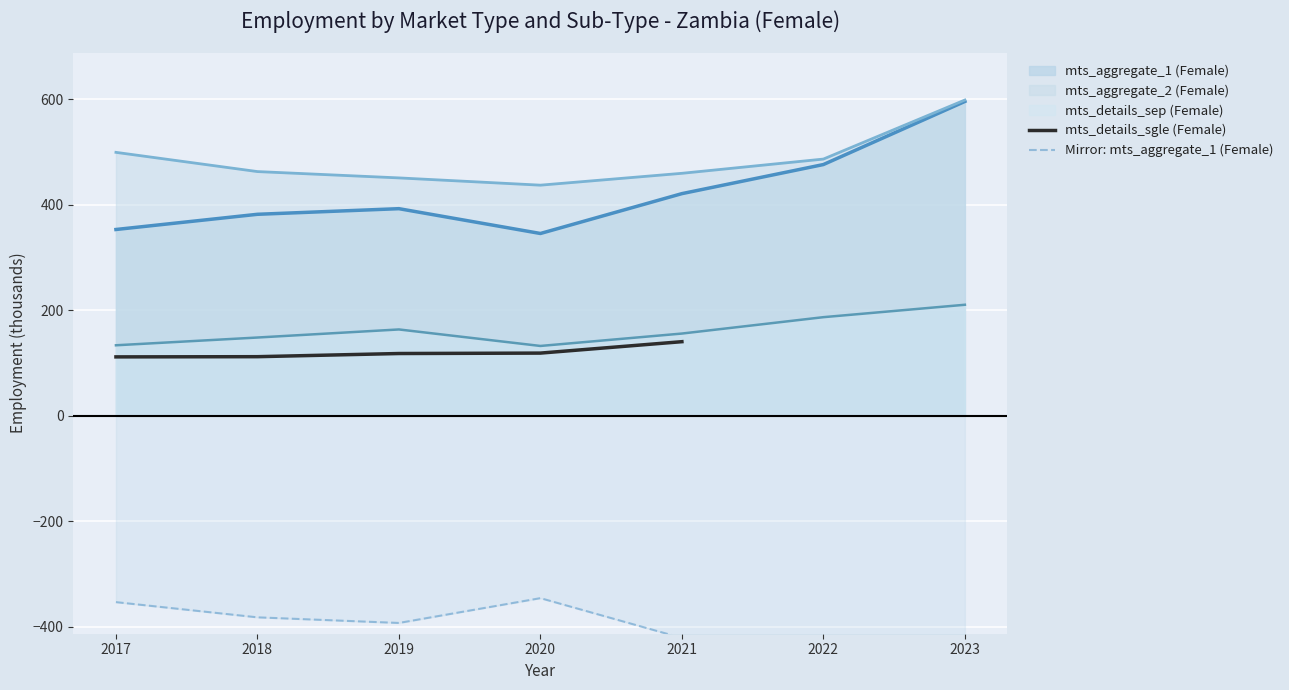

True or false: mts_aggregate_2 (Female) and mts_details_sep (Female) intersect in this chart.

False